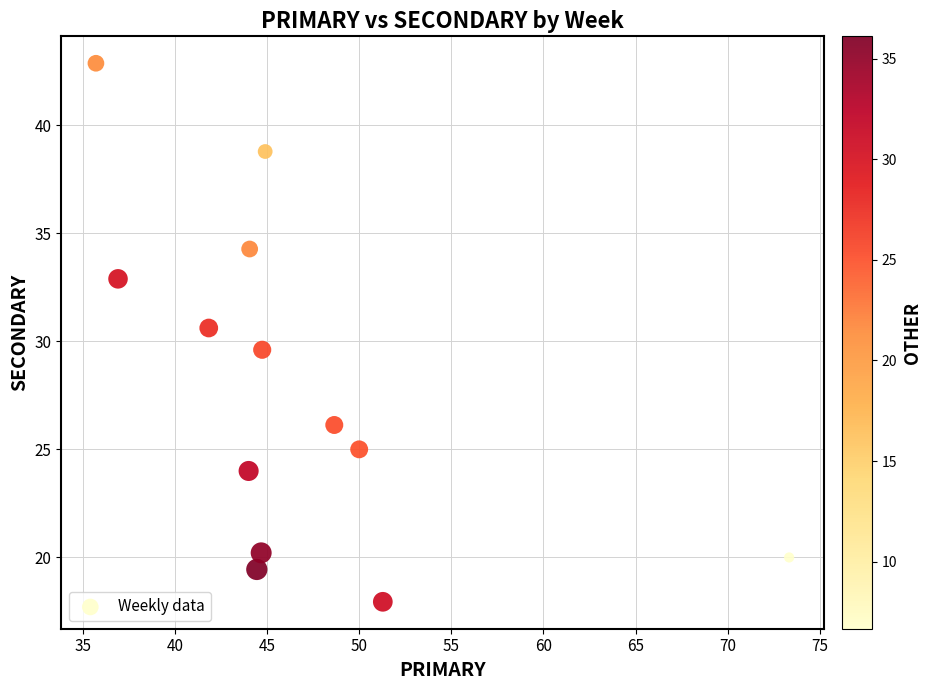

What is the range of X values (max minus min)?

37.6